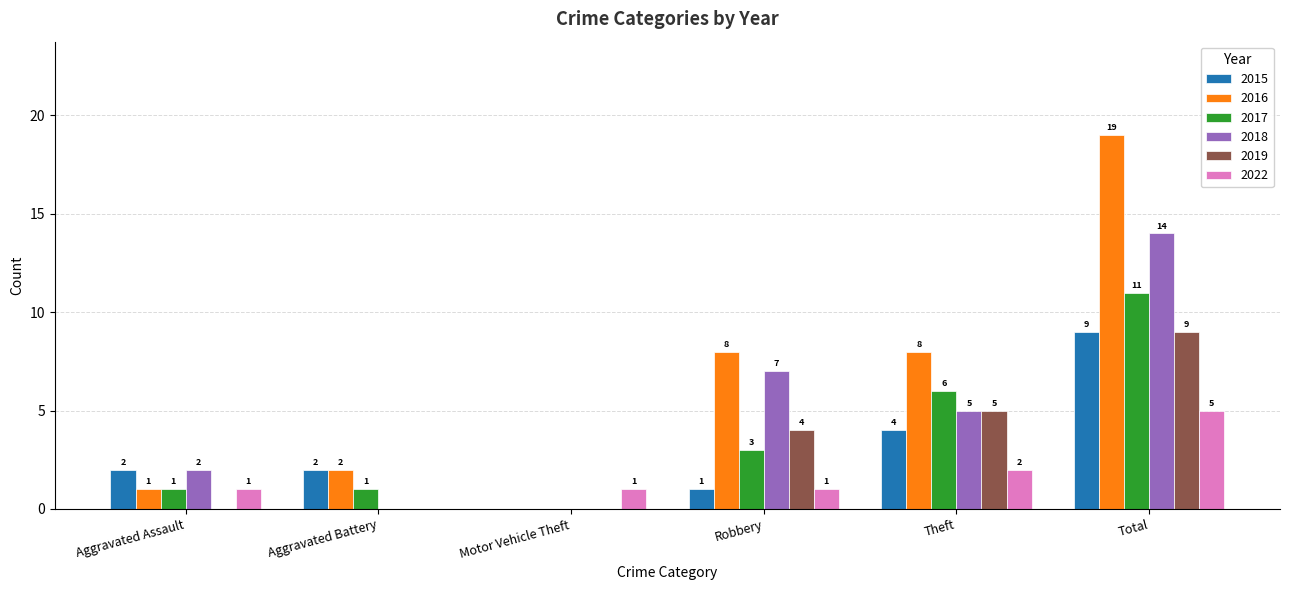

The value of 2017 at Theft is 6. True or false?

True